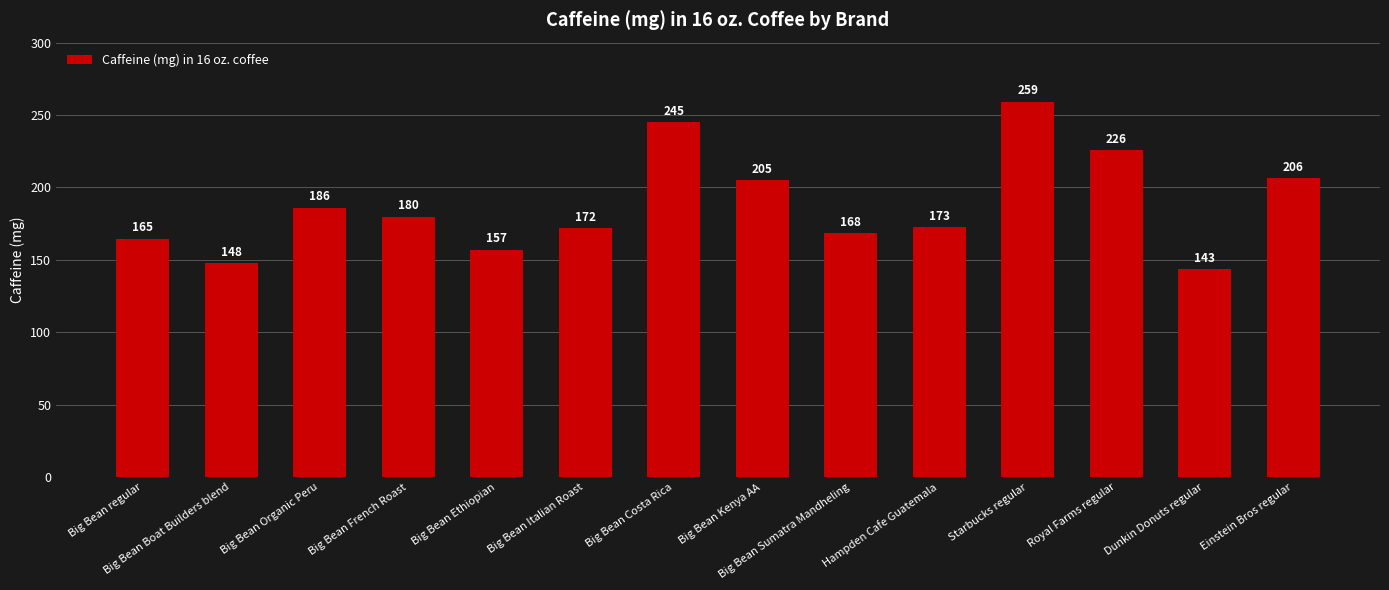

The chart shows a value of 204.9 at Big Bean Kenya AA. True or false?

True